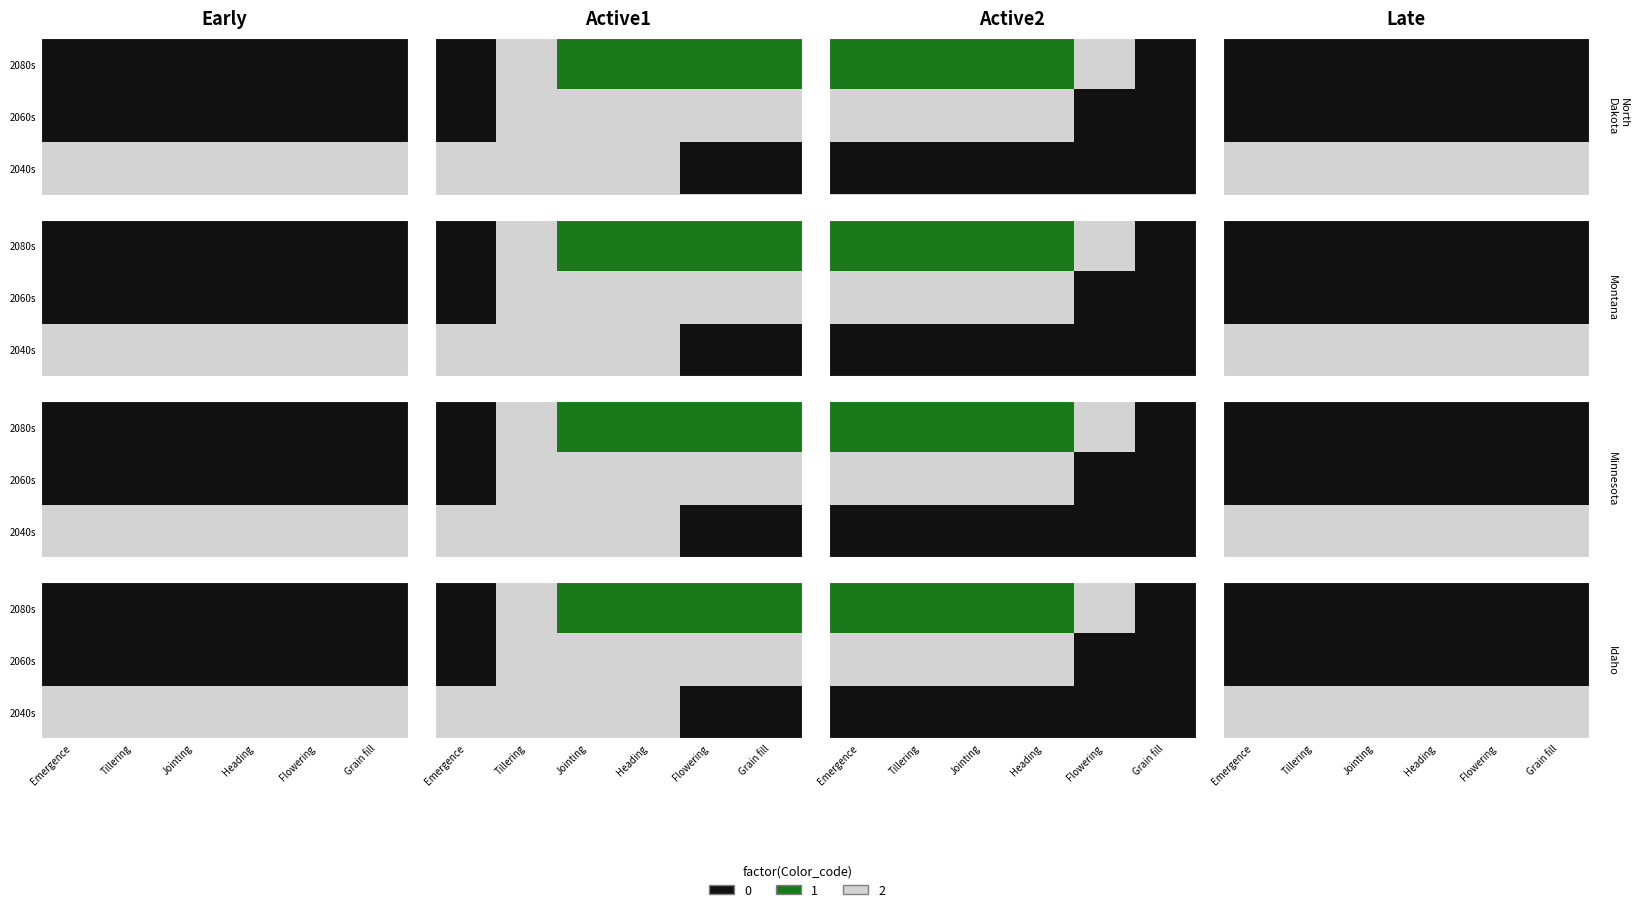

Rank the categories by 2080s value from highest to lowest.

Emergence, Tillering, Jointing, Heading, Flowering, Grain fill